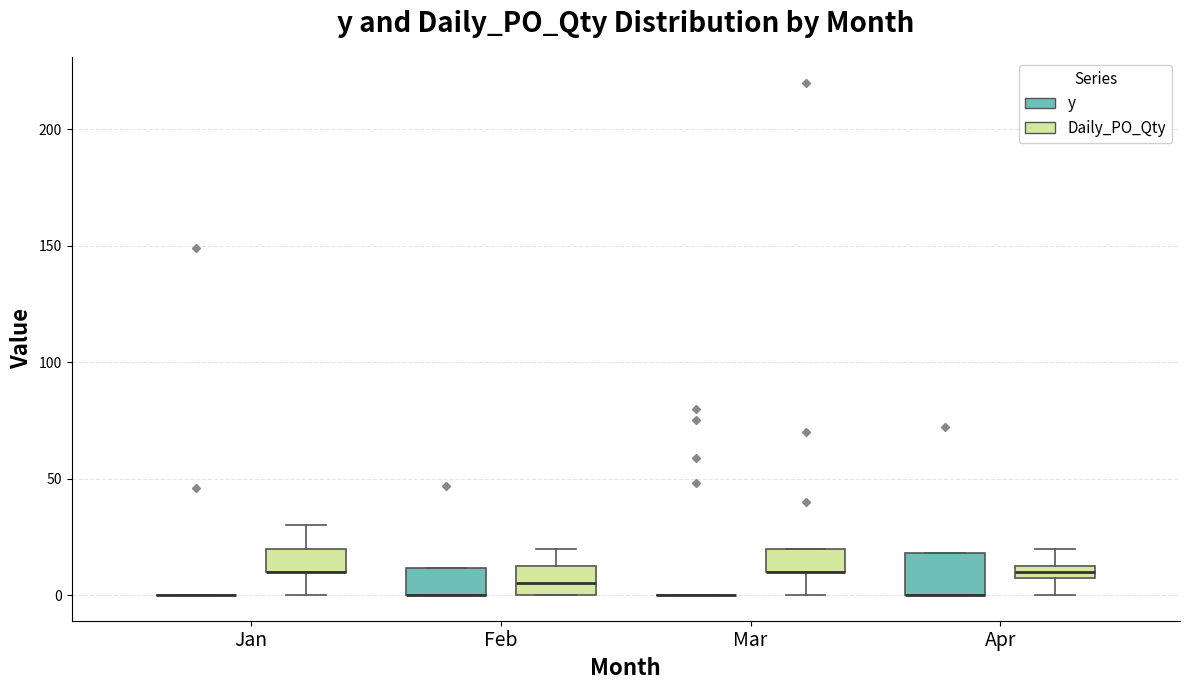

Which box is the tallest, from its lower edge to its upper edge?

Apr (y)